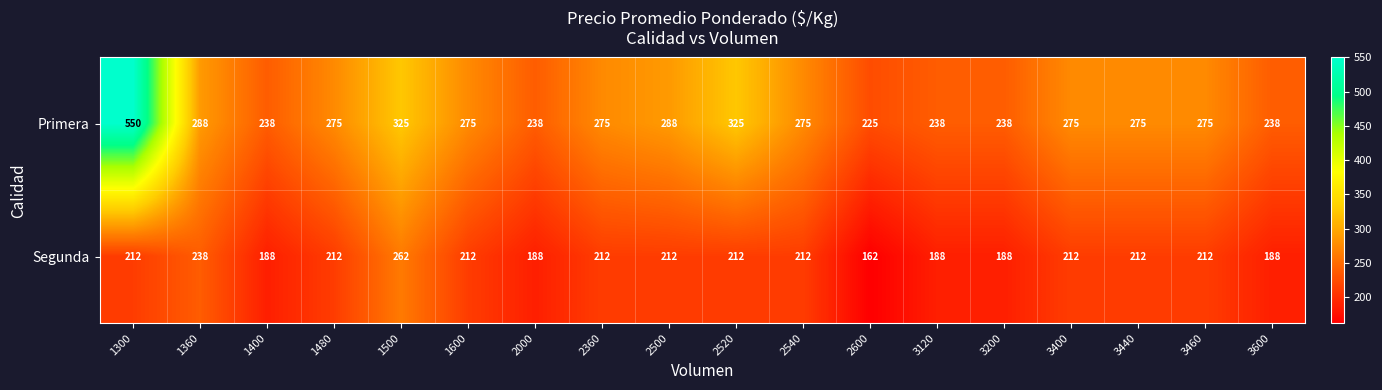

Is it true that Primera equals 275 at 3400?

True